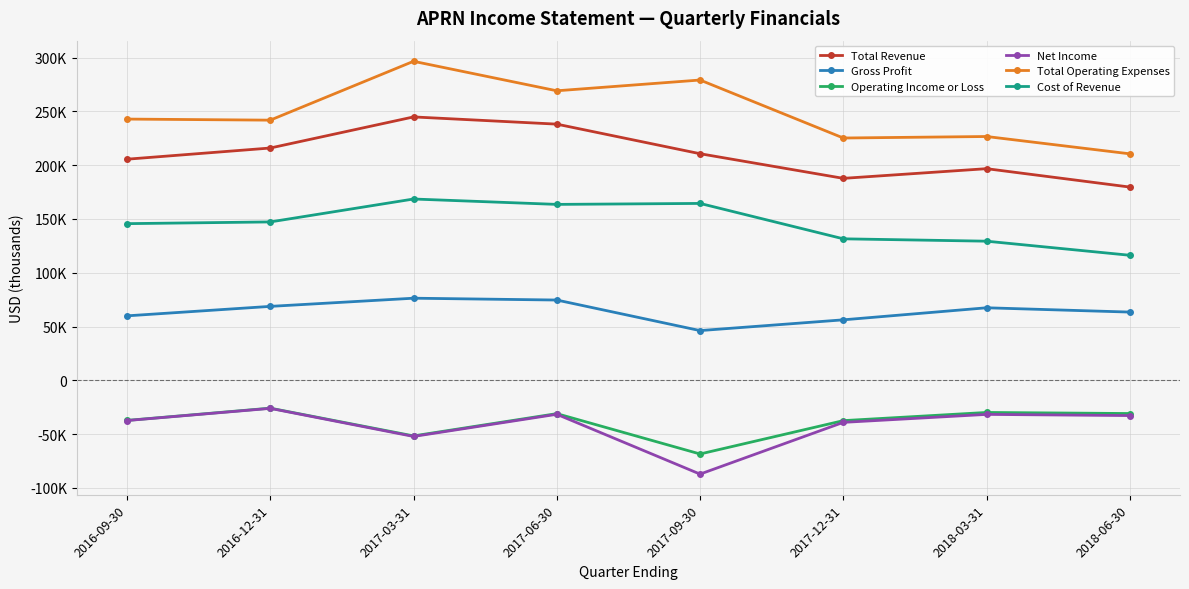

What is the greatest value displayed?

296500